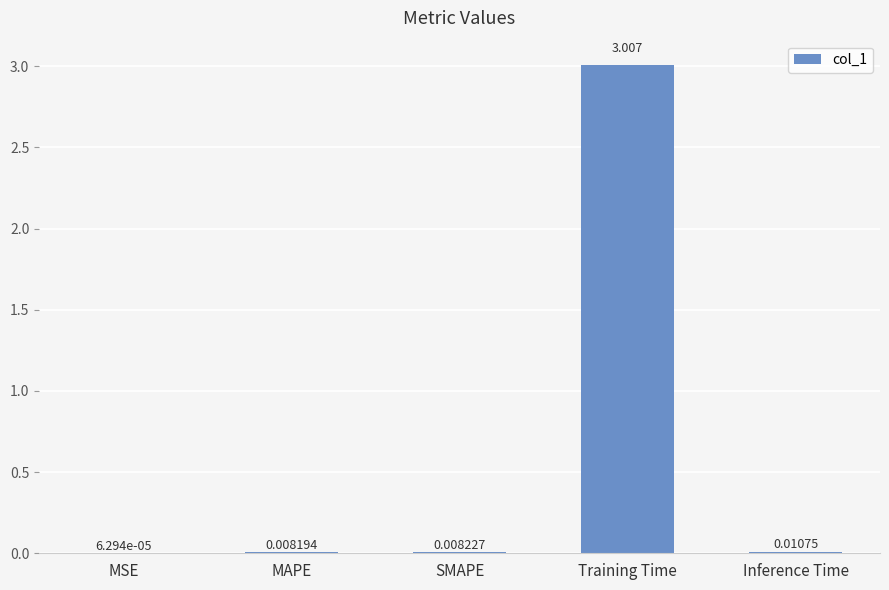

Which has a higher value, MAPE or SMAPE?

SMAPE